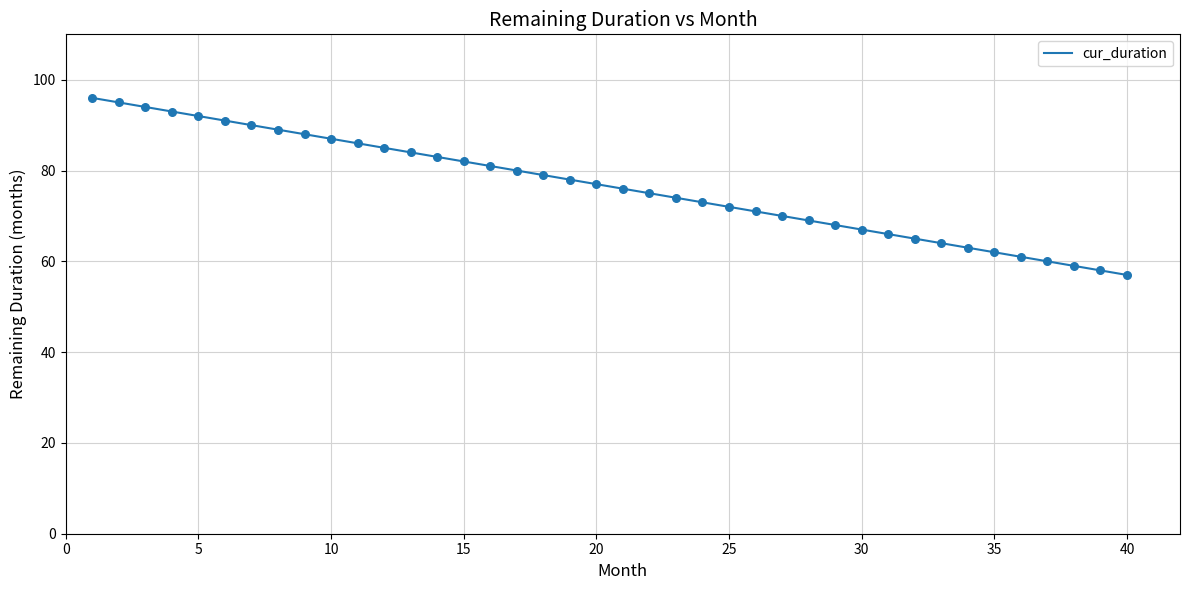

What is the difference between the maximum and minimum values?

39